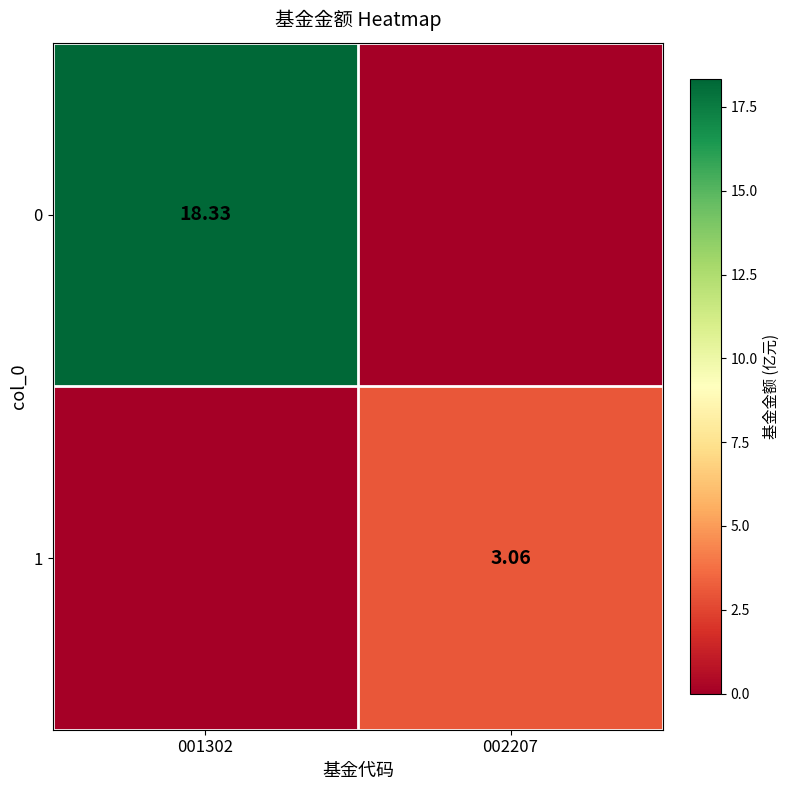

Count the number of data series in this chart.

2